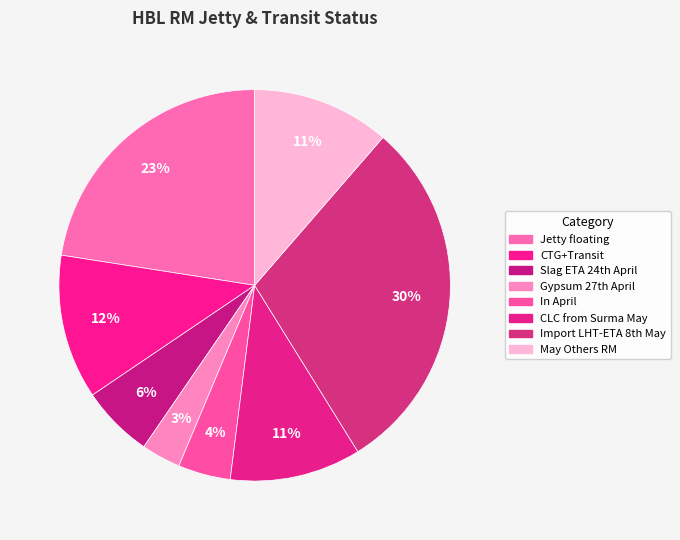

How many segments does this pie chart have?

8